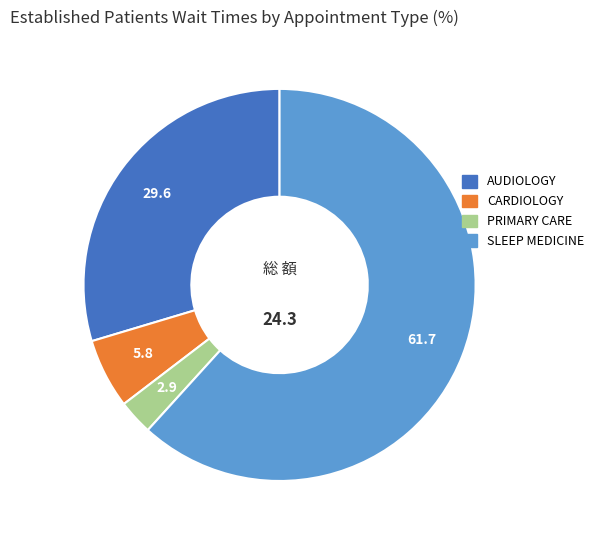

The CARDIOLOGY slice represents 6% of the pie. True or false?

True